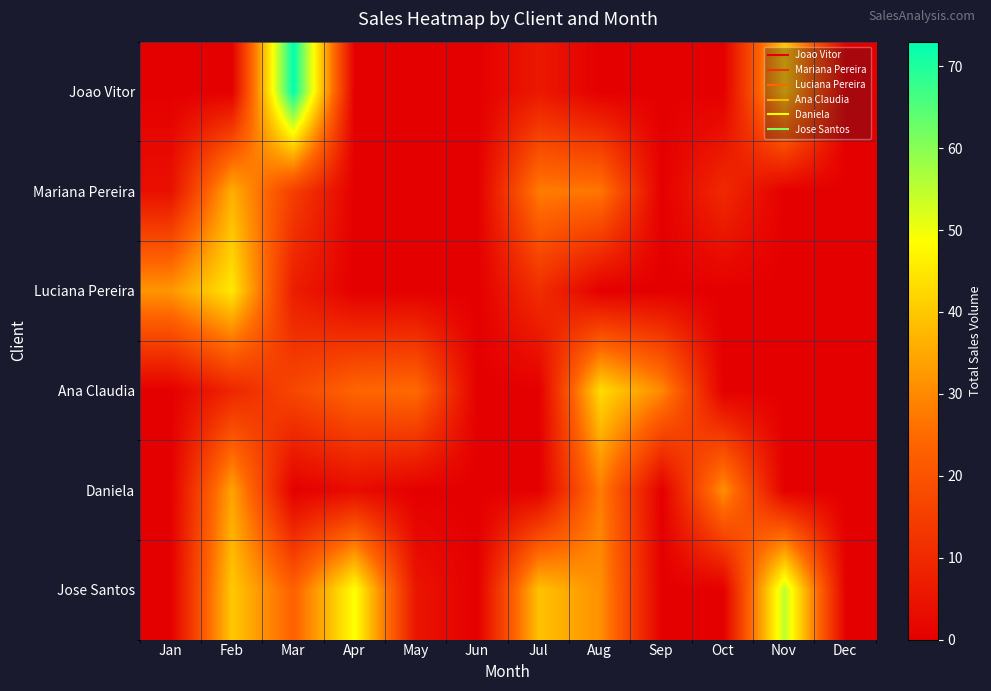

Between Mar and Feb, which is larger?

Mar